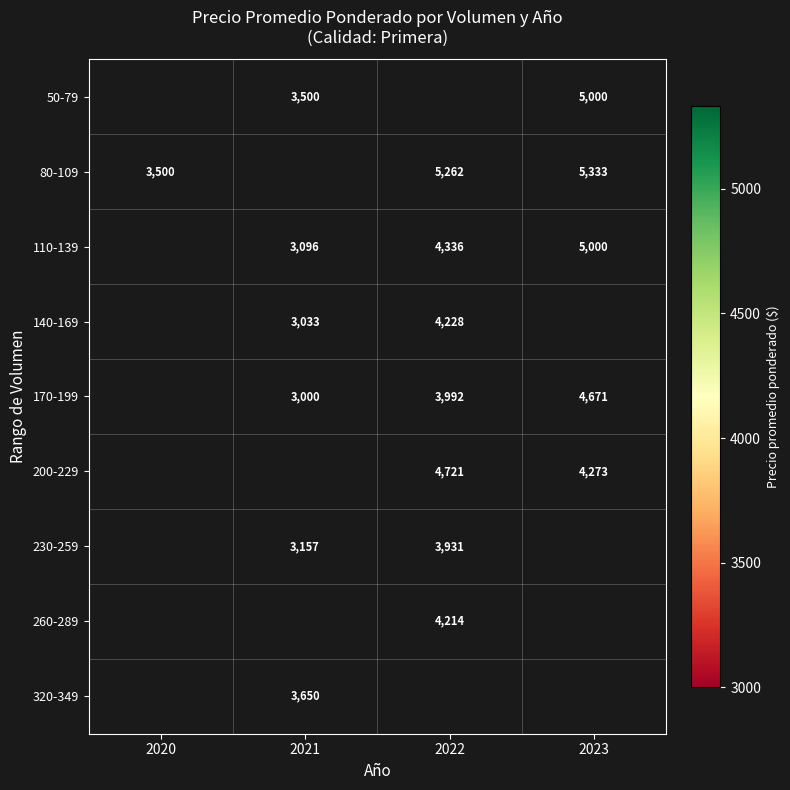

Is it true that 80-109 equals 5262 at 2022?

True